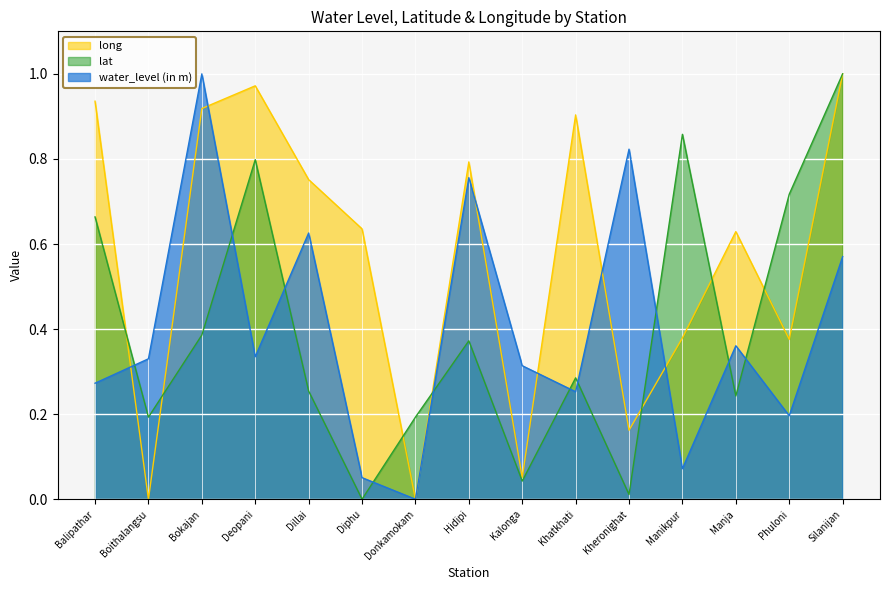

Where is the first local minimum for water_level (in m)?

Deopani